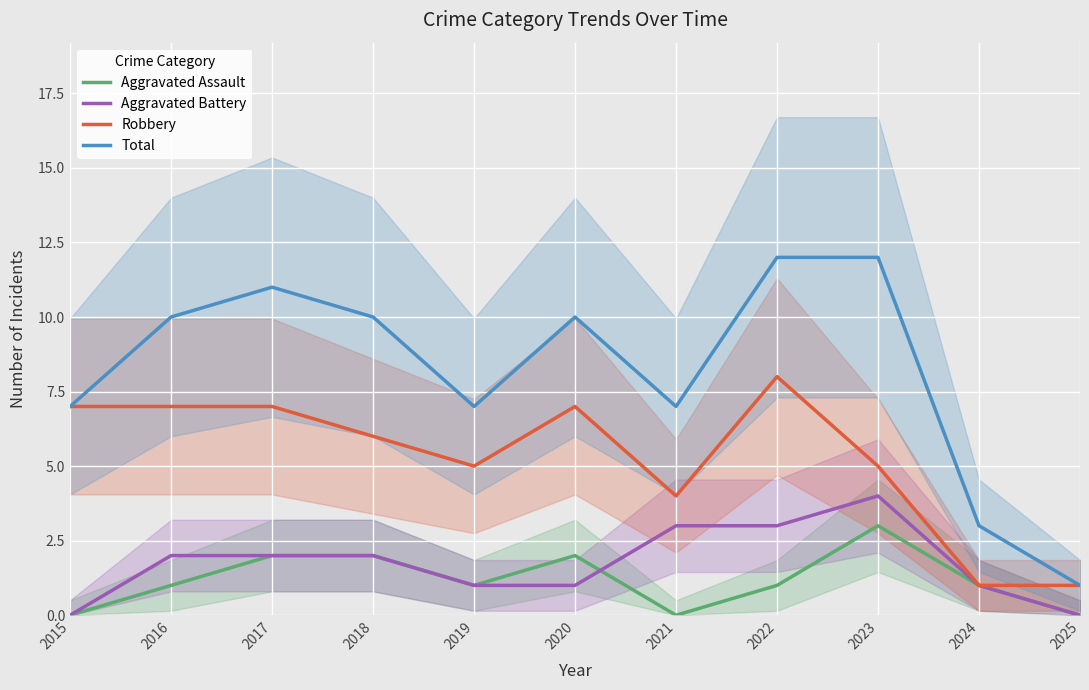

Rank the categories by Total value from highest to lowest.

2022, 2023, 2017, 2016, 2018, 2020, 2015, 2019, 2021, 2024, 2025